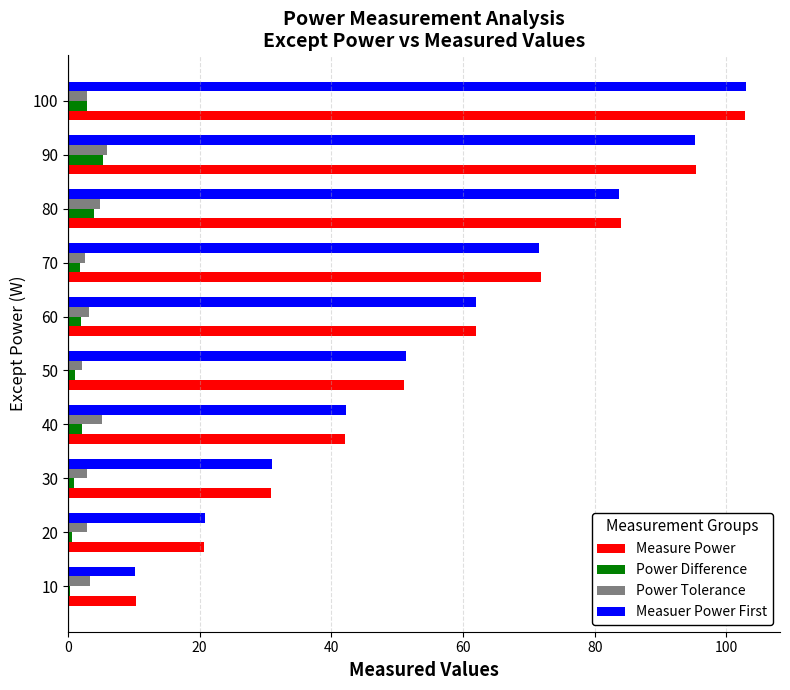

What are all the series names shown in the legend?

Measure Power, Power Difference, Power Tolerance, Measuer Power First